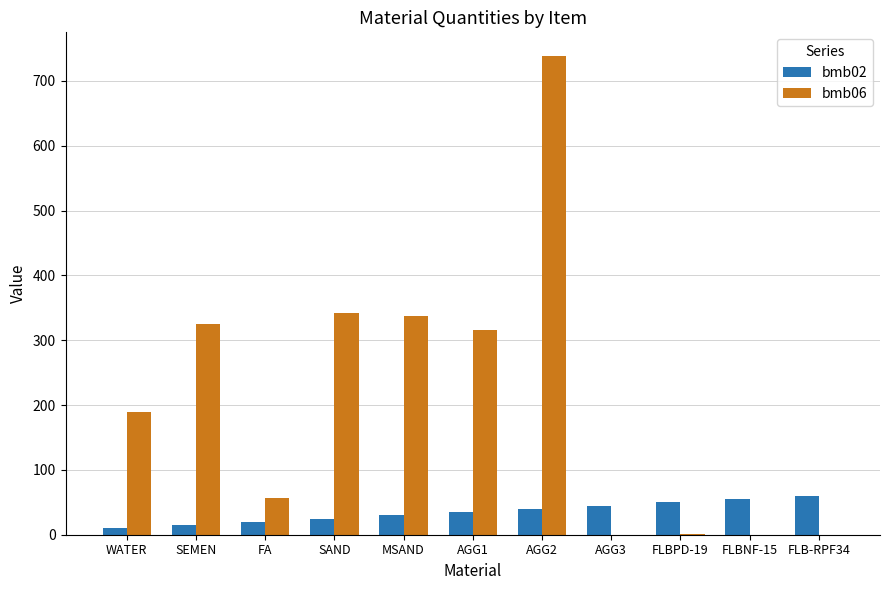

What is the total value across all series at AGG1?

351.0